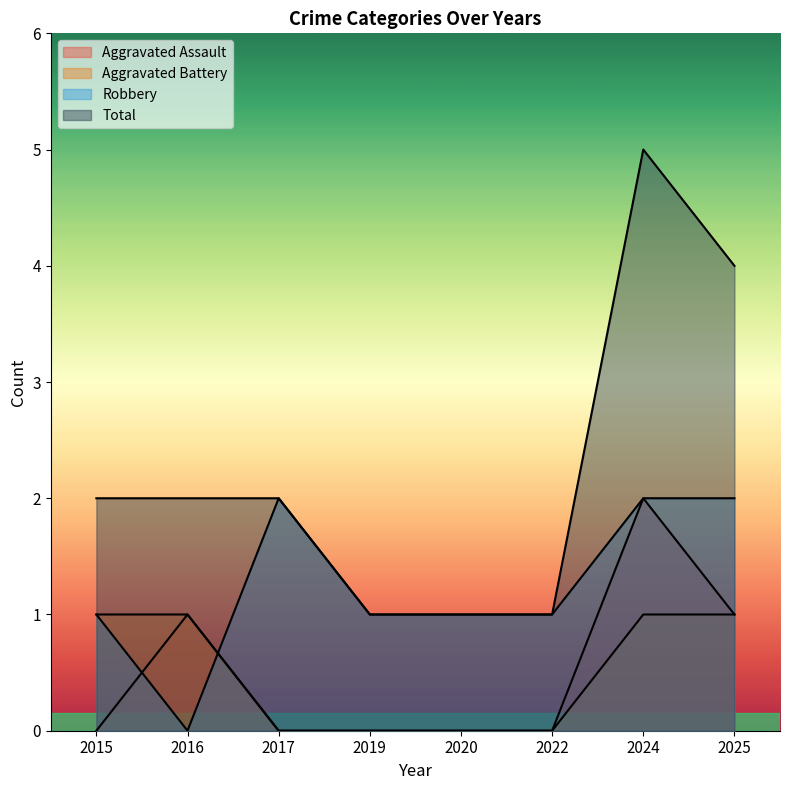

How many series are shown in this chart?

4